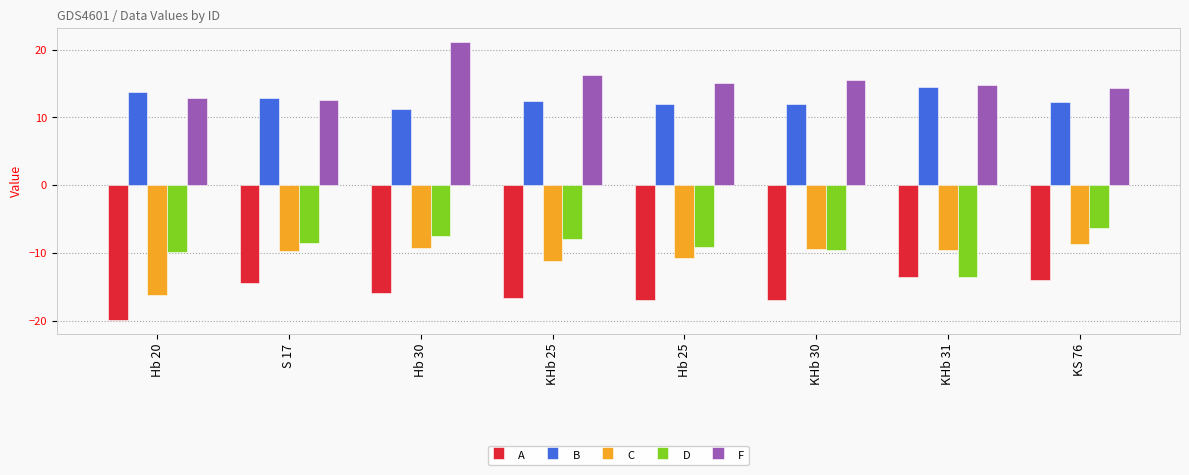

What is the difference between the second highest and minimum values in the B series?

2.6